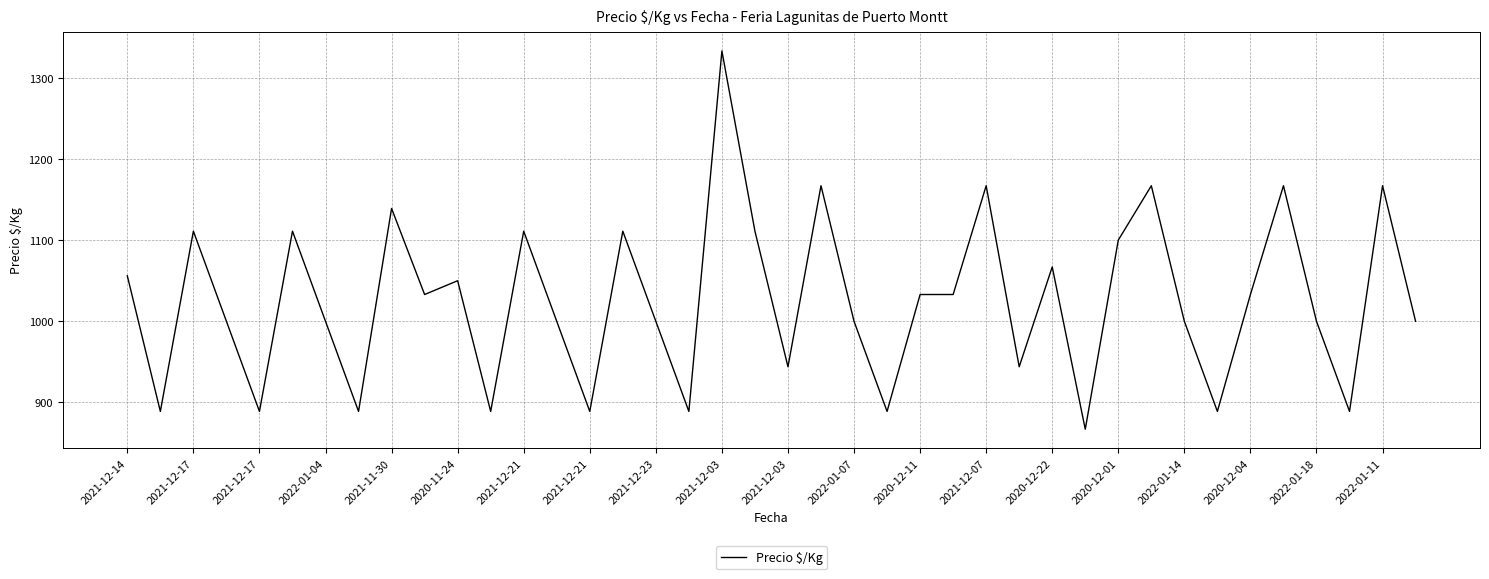

Reading left to right, list all the values displayed in this chart.

1056	889	1111	1000	889	1111	1000	889	1139	1033	1050	889	1111	1000	889	1111	1000	889	1333	1111	944	1167	1000	889	1033	1033	1167	944	1067	867	1100	1167	1000	889	1033	1167	1000	889	1167	1000